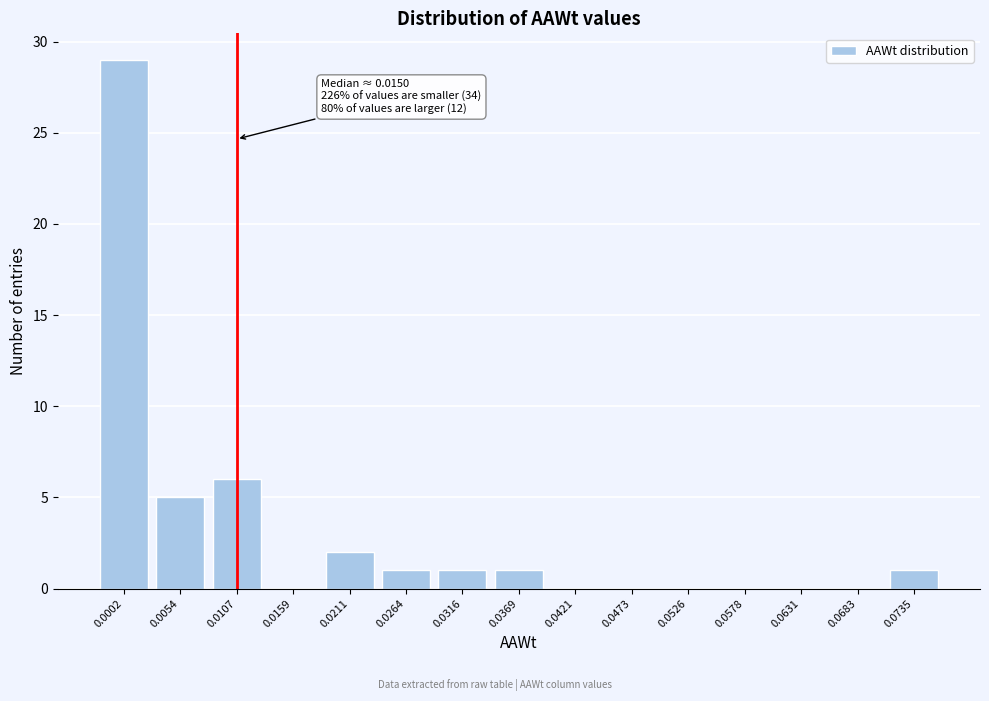

Reading left to right, list all the values displayed in this chart.

0.0002=29	0.0054=5	0.0107=6	0.0159=0	0.0211=2	0.0264=1	0.0316=1	0.0369=1	0.0421=0	0.0473=0	0.0526=0	0.0578=0	0.0631=0	0.0683=0	0.0735=1